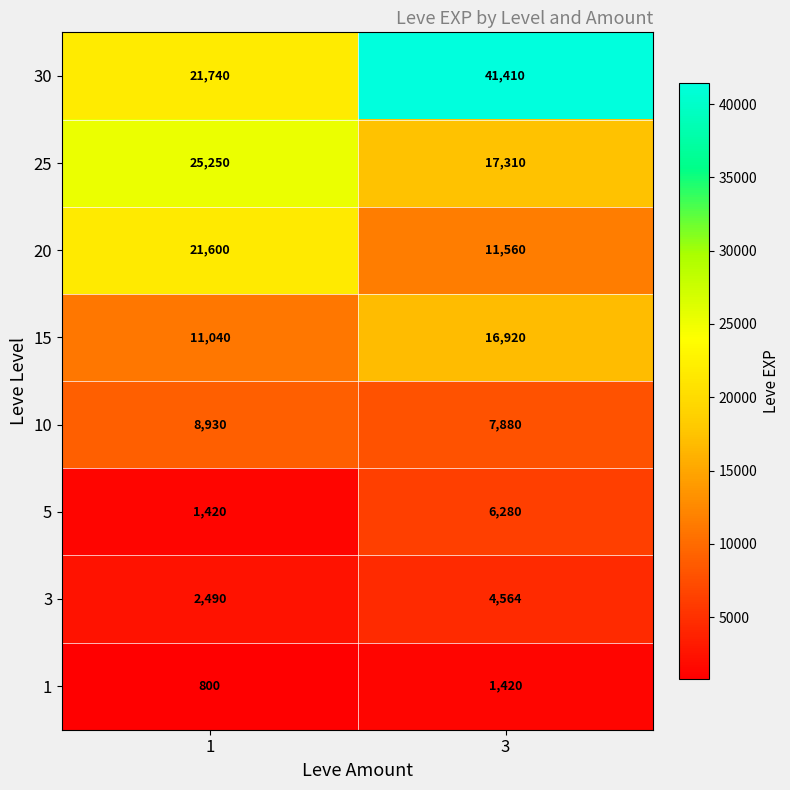

At how many categories does at least one series exceed 32868?

1